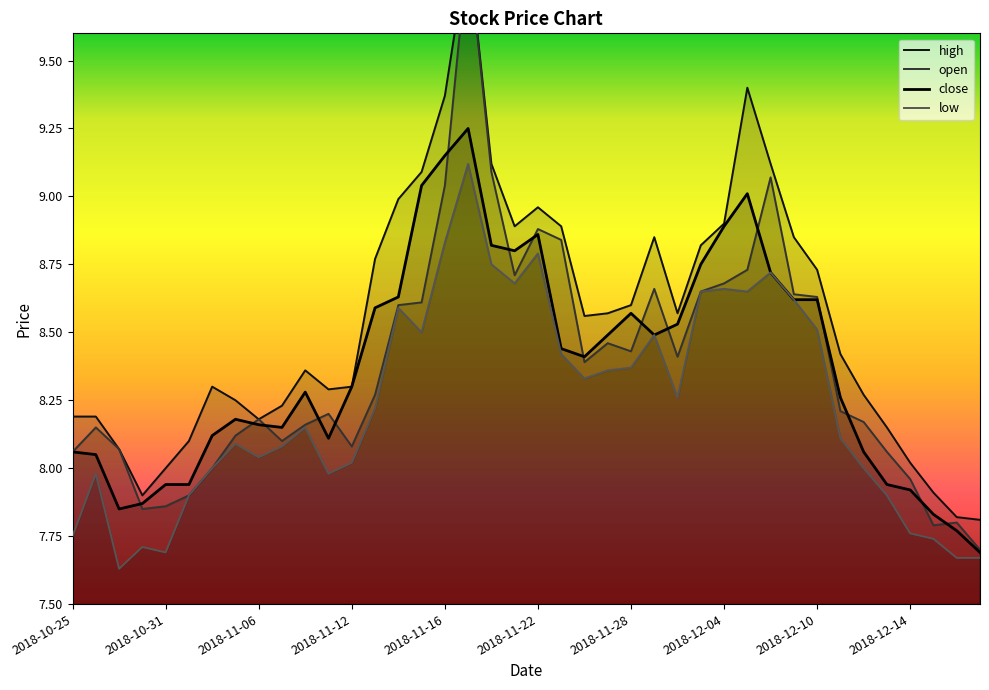

Which series has the largest total across all categories?

high